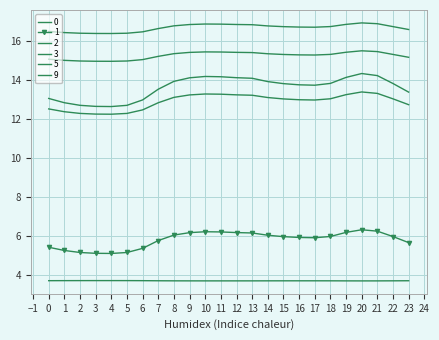

How many series are shown in this chart?

6